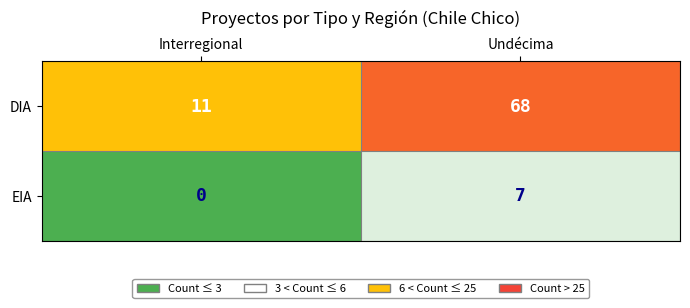

Reading left to right, what are all the values shown in this chart?

DIA: Interregional=11	Undécima=68
EIA: Interregional=0	Undécima=7